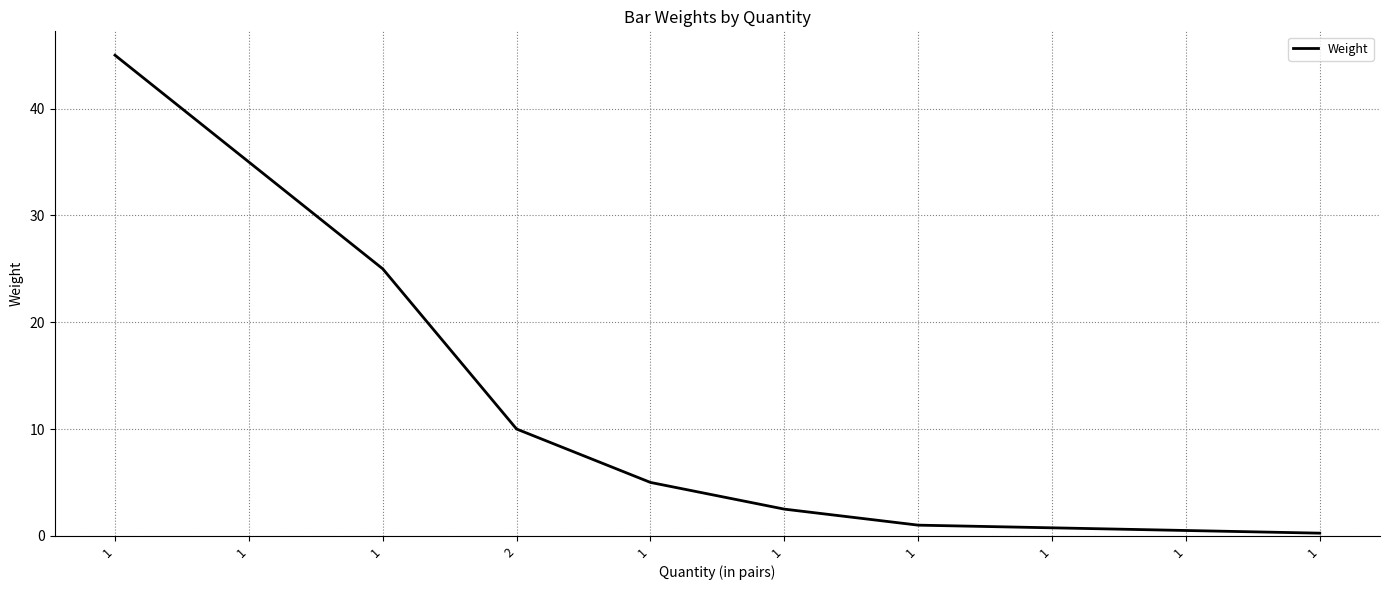

Rank the categories by value from lowest to highest.

1, 1, 1, 1, 1, 1, 2, 1, 1, 1